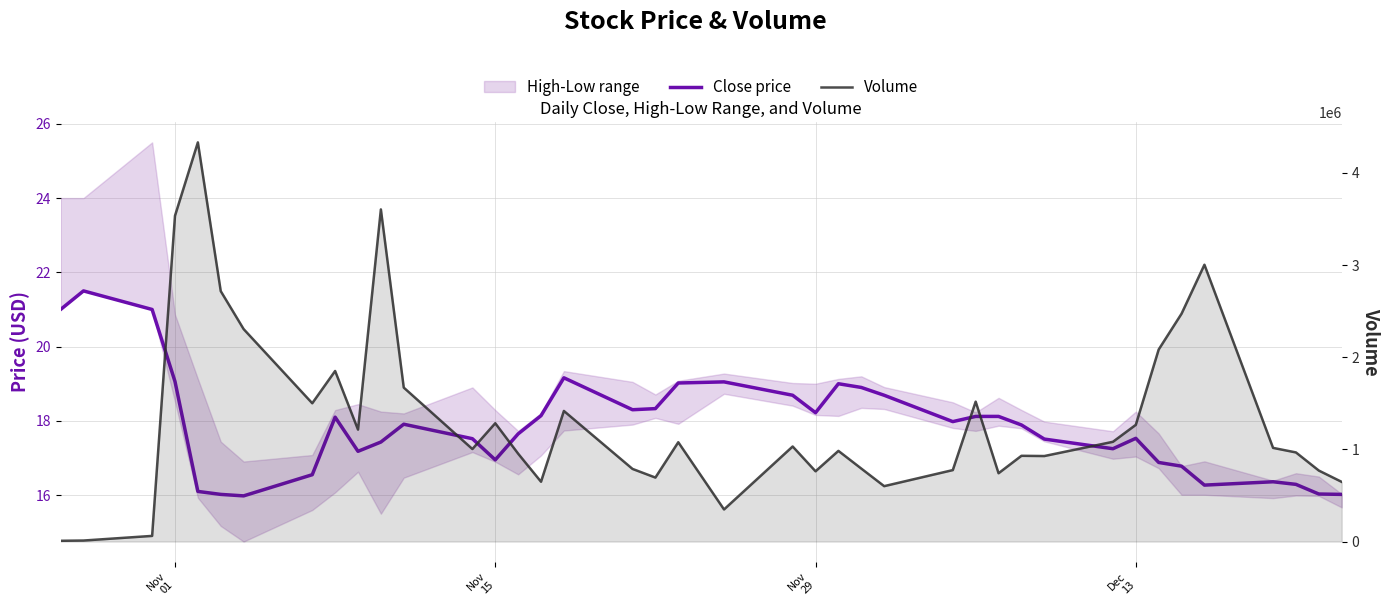

How many lines are shown in the chart?

2